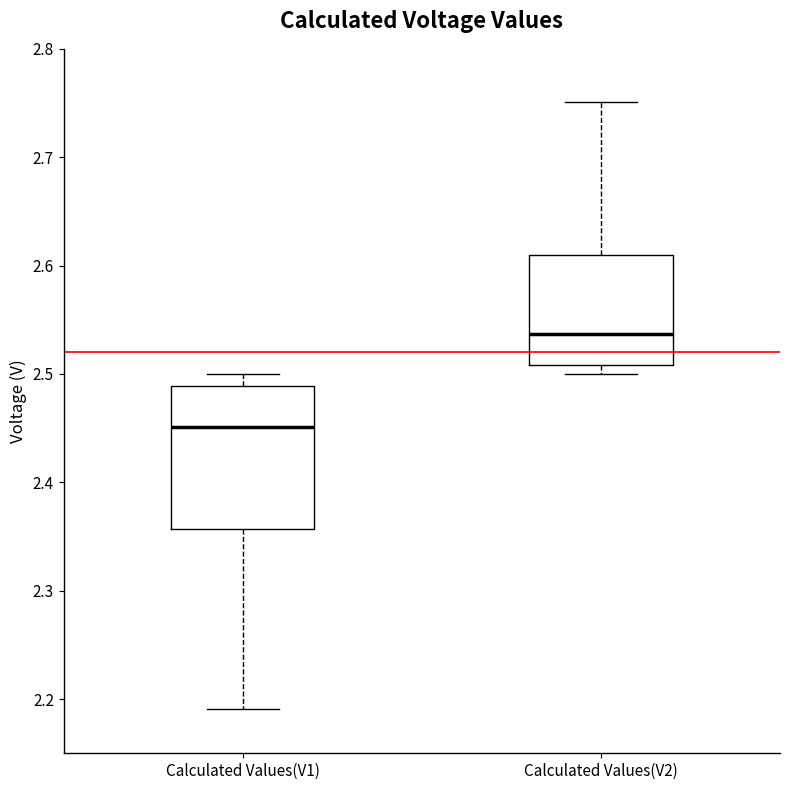

Reading left to right, transcribe this box plot: for each box, give where its median line is, the range the box spans, and where its two whiskers end, as read against the y-axis. The values are not printed on the chart, so give them approximately, as read against the axis.

Calculated Values(V1): median 2.45, box 2.36 to 2.49, whiskers 2.19 to 2.50
Calculated Values(V2): median 2.54, box 2.51 to 2.61, whiskers 2.50 to 2.75